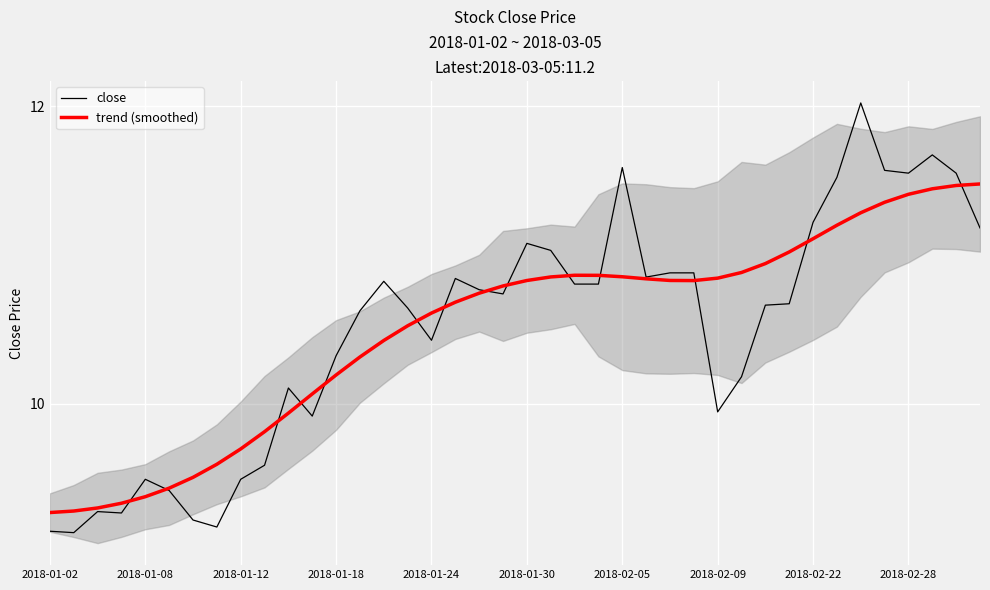

How many distinct data groups are displayed?

2